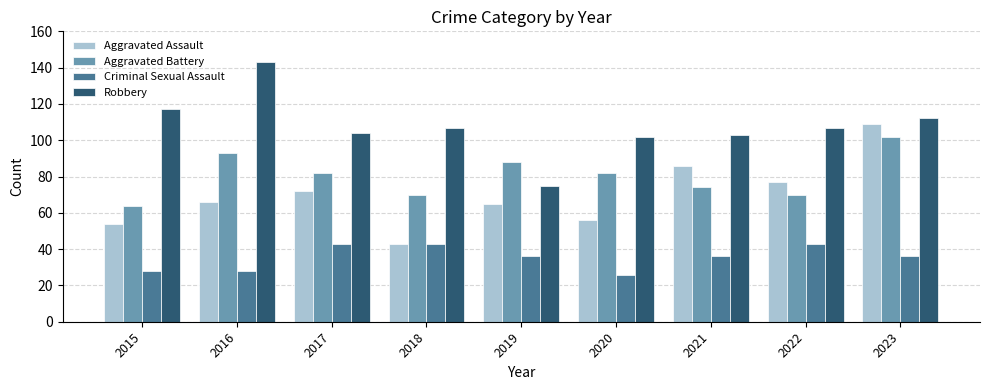

What value does the Aggravated Assault series have at 2023?

109